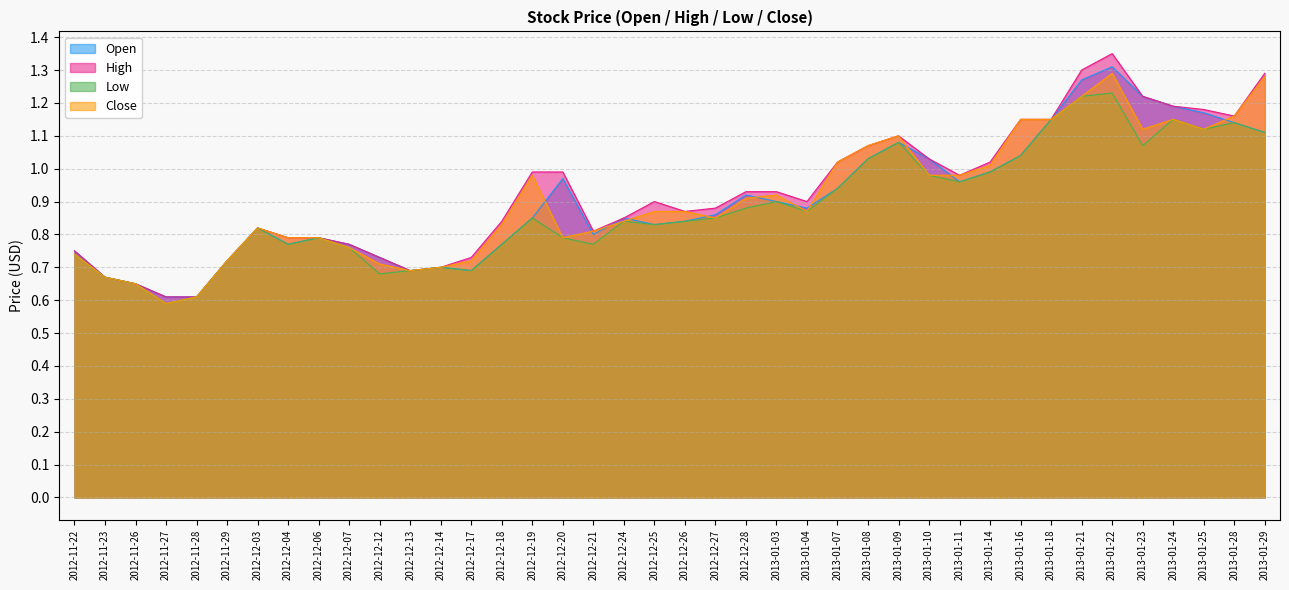

Reading left to right, list all the values displayed in this chart.

Open: 2012-11-22=0.8	2012-11-23=0.7	2012-11-26=0.7	2012-11-27=0.6	2012-11-28=0.6	2012-11-29=0.7	2012-12-03=0.8	2012-12-04=0.8	2012-12-06=0.8	2012-12-07=0.8	2012-12-12=0.7	2012-12-13=0.7	2012-12-14=0.7	2012-12-17=0.7	2012-12-18=0.8	2012-12-19=0.8	2012-12-20=1.0	2012-12-21=0.8	2012-12-24=0.8	2012-12-25=0.8	2012-12-26=0.8	2012-12-27=0.9	2012-12-28=0.9	2013-01-03=0.9	2013-01-04=0.9	2013-01-07=0.9	2013-01-08=1.0	2013-01-09=1.1	2013-01-10=1.0	2013-01-11=1.0	2013-01-14=1.0	2013-01-16=1.0	2013-01-18=1.1	2013-01-21=1.3	2013-01-22=1.3	2013-01-23=1.2	2013-01-24=1.2	2013-01-25=1.2	2013-01-28=1.1	2013-01-29=1.1
High: 2012-11-22=0.8	2012-11-23=0.7	2012-11-26=0.7	2012-11-27=0.6	2012-11-28=0.6	2012-11-29=0.7	2012-12-03=0.8	2012-12-04=0.8	2012-12-06=0.8	2012-12-07=0.8	2012-12-12=0.7	2012-12-13=0.7	2012-12-14=0.7	2012-12-17=0.7	2012-12-18=0.8	2012-12-19=1.0	2012-12-20=1.0	2012-12-21=0.8	2012-12-24=0.8	2012-12-25=0.9	2012-12-26=0.9	2012-12-27=0.9	2012-12-28=0.9	2013-01-03=0.9	2013-01-04=0.9	2013-01-07=1.0	2013-01-08=1.1	2013-01-09=1.1	2013-01-10=1.0	2013-01-11=1.0	2013-01-14=1.0	2013-01-16=1.1	2013-01-18=1.1	2013-01-21=1.3	2013-01-22=1.4	2013-01-23=1.2	2013-01-24=1.2	2013-01-25=1.2	2013-01-28=1.2	2013-01-29=1.3
Low: 2012-11-22=0.7	2012-11-23=0.7	2012-11-26=0.7	2012-11-27=0.6	2012-11-28=0.6	2012-11-29=0.7	2012-12-03=0.8	2012-12-04=0.8	2012-12-06=0.8	2012-12-07=0.8	2012-12-12=0.7	2012-12-13=0.7	2012-12-14=0.7	2012-12-17=0.7	2012-12-18=0.8	2012-12-19=0.8	2012-12-20=0.8	2012-12-21=0.8	2012-12-24=0.8	2012-12-25=0.8	2012-12-26=0.8	2012-12-27=0.8	2012-12-28=0.9	2013-01-03=0.9	2013-01-04=0.9	2013-01-07=0.9	2013-01-08=1.0	2013-01-09=1.1	2013-01-10=1.0	2013-01-11=1.0	2013-01-14=1.0	2013-01-16=1.0	2013-01-18=1.1	2013-01-21=1.2	2013-01-22=1.2	2013-01-23=1.1	2013-01-24=1.1	2013-01-25=1.1	2013-01-28=1.1	2013-01-29=1.1
Close: 2012-11-22=0.7	2012-11-23=0.7	2012-11-26=0.7	2012-11-27=0.6	2012-11-28=0.6	2012-11-29=0.7	2012-12-03=0.8	2012-12-04=0.8	2012-12-06=0.8	2012-12-07=0.8	2012-12-12=0.7	2012-12-13=0.7	2012-12-14=0.7	2012-12-17=0.7	2012-12-18=0.8	2012-12-19=1.0	2012-12-20=0.8	2012-12-21=0.8	2012-12-24=0.8	2012-12-25=0.9	2012-12-26=0.9	2012-12-27=0.8	2012-12-28=0.9	2013-01-03=0.9	2013-01-04=0.9	2013-01-07=1.0	2013-01-08=1.1	2013-01-09=1.1	2013-01-10=1.0	2013-01-11=1.0	2013-01-14=1.0	2013-01-16=1.1	2013-01-18=1.1	2013-01-21=1.2	2013-01-22=1.3	2013-01-23=1.1	2013-01-24=1.1	2013-01-25=1.1	2013-01-28=1.2	2013-01-29=1.3